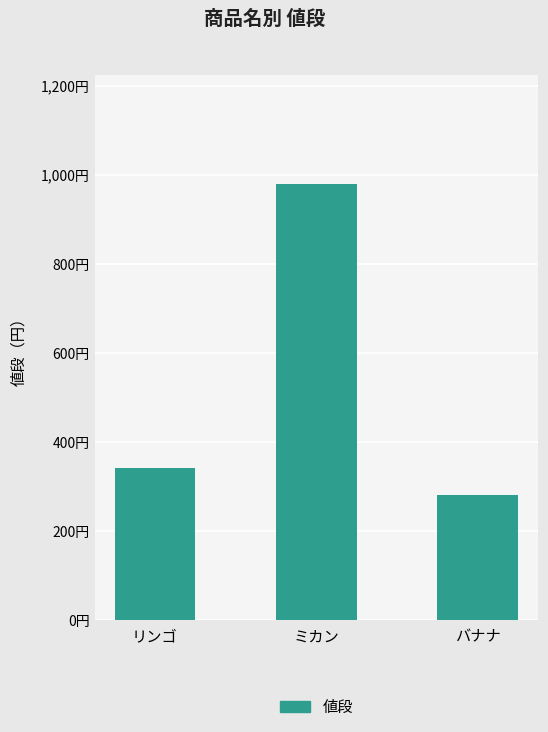

At which label does the data first exceed 340?

ミカン